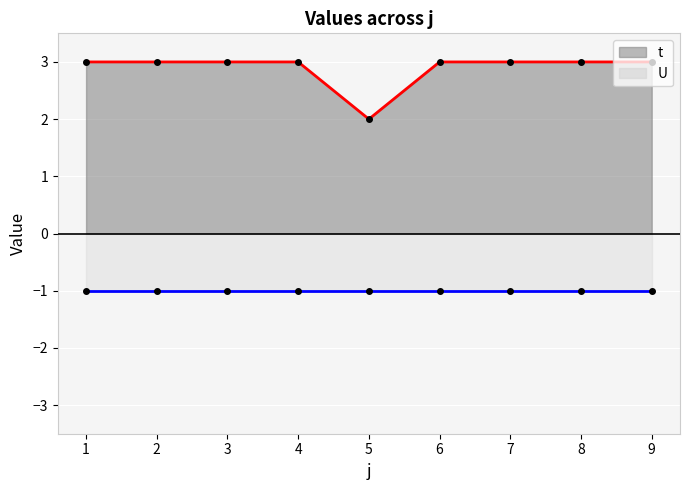

Rank the categories by value from lowest to highest.

5, 1, 2, 3, 4, 6, 7, 8, 9